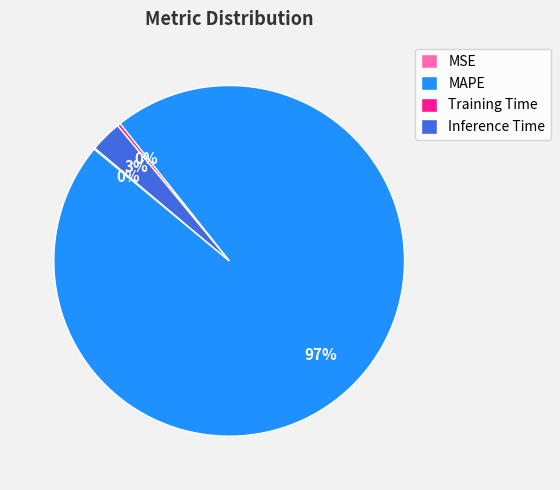

Combined, do Training Time and MAPE account for over 50%?

Yes